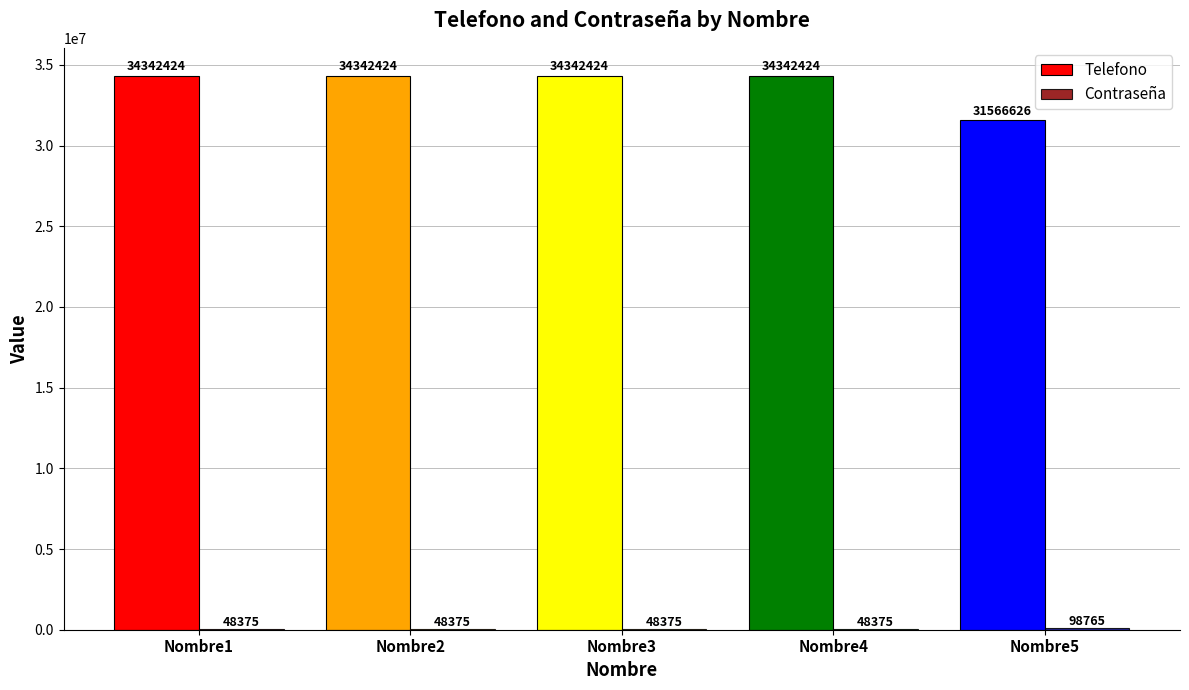

True or false: Telefono has a value of 31566626 at Nombre5.

True